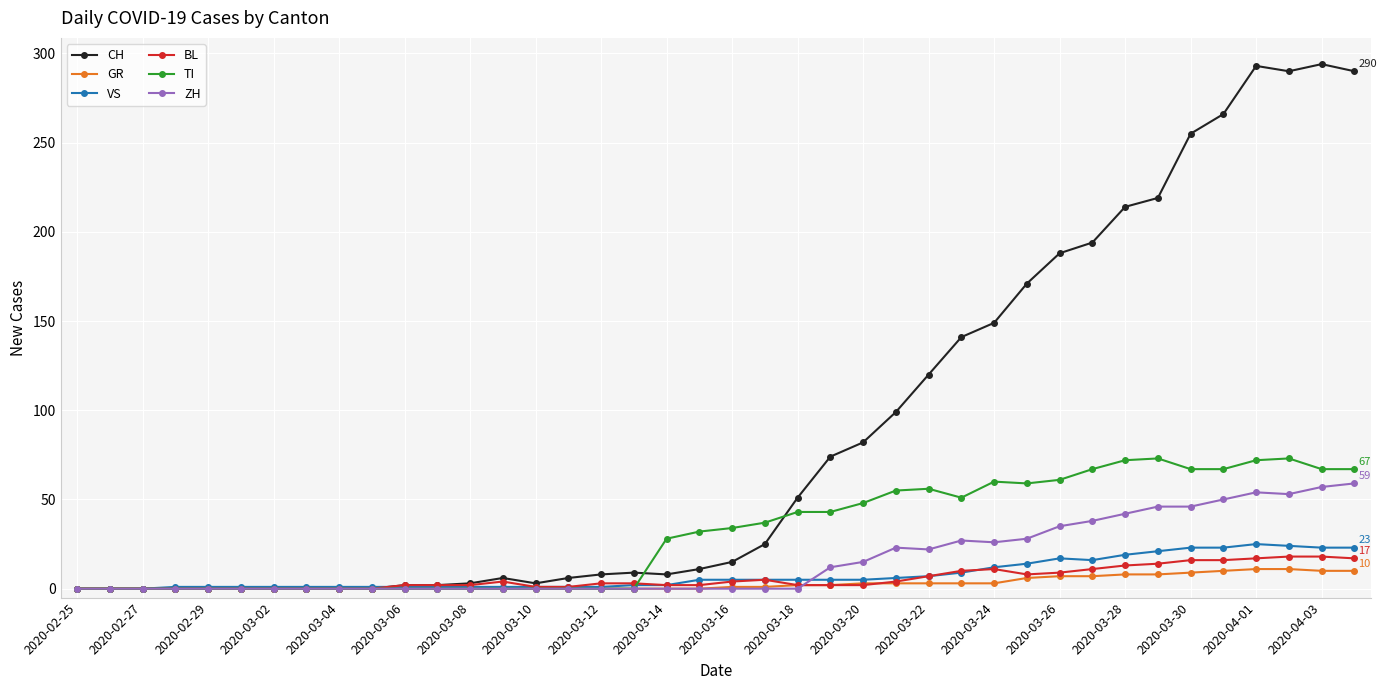

What is the greatest value displayed?

294